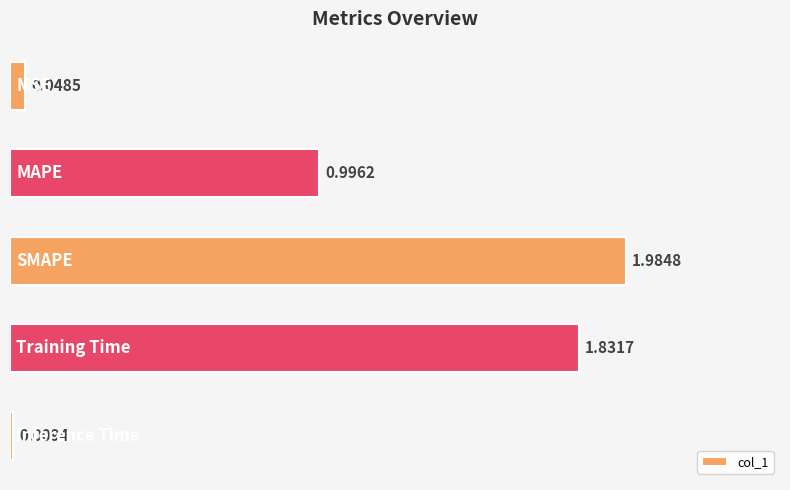

What is the average value?

1.0